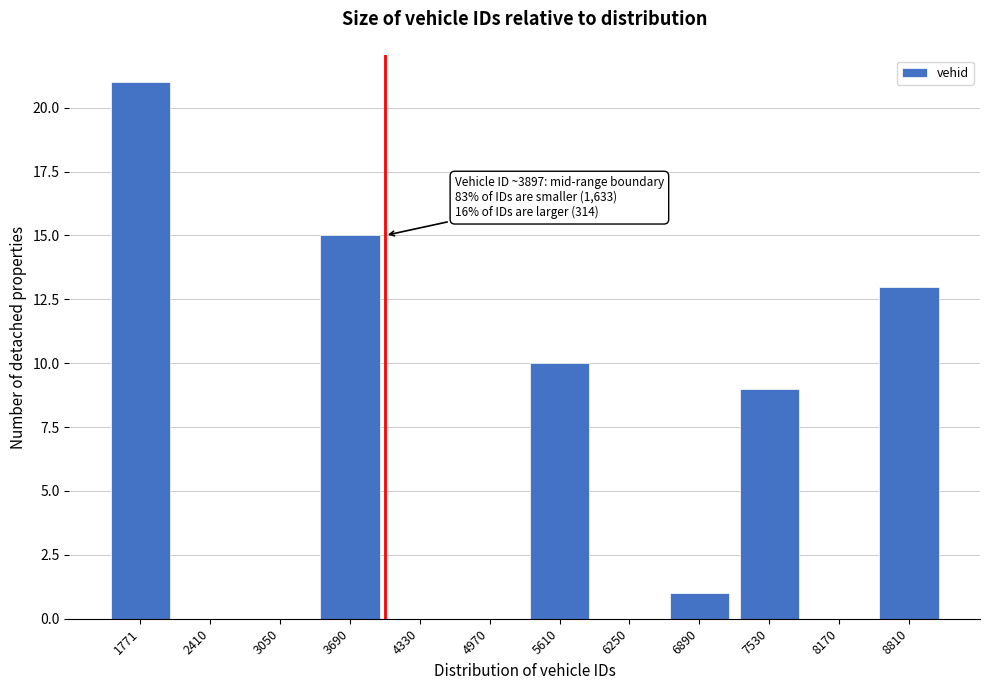

Reading right to left, transcribe all the data shown in this chart.

8810=13	8170=0	7530=9	6890=1	6250=0	5610=10	4970=0	4330=0	3690=15	3050=0	2410=0	1771=21